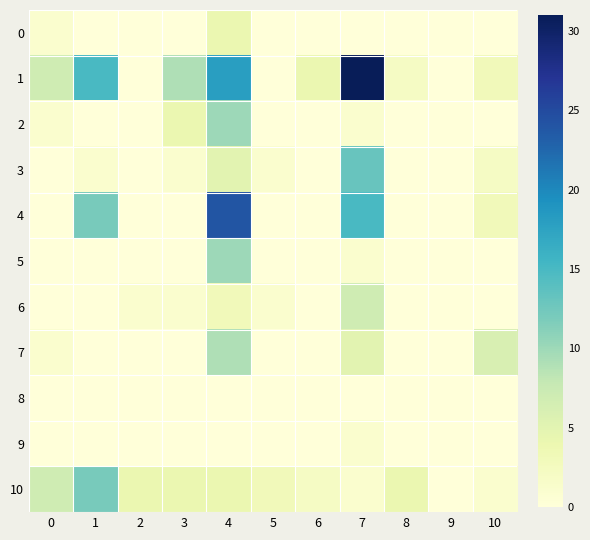

Which has a higher value, 7 or 8?

7